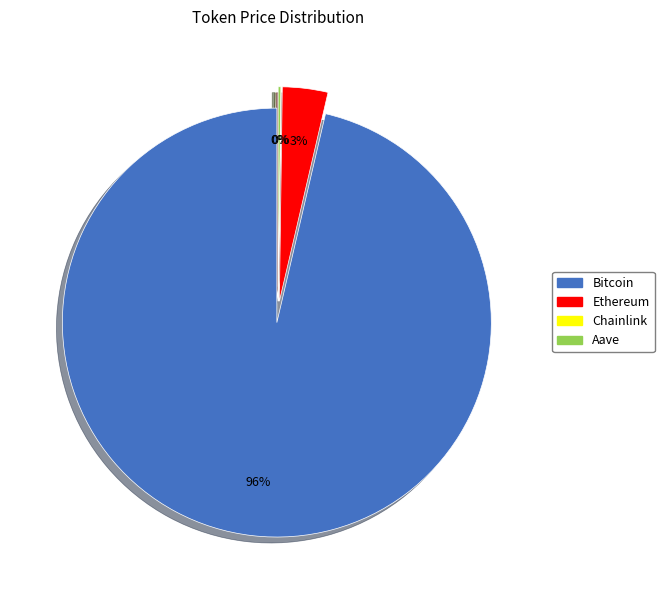

Approximately how many times larger is the value at Bitcoin compared to Aave?

479.7